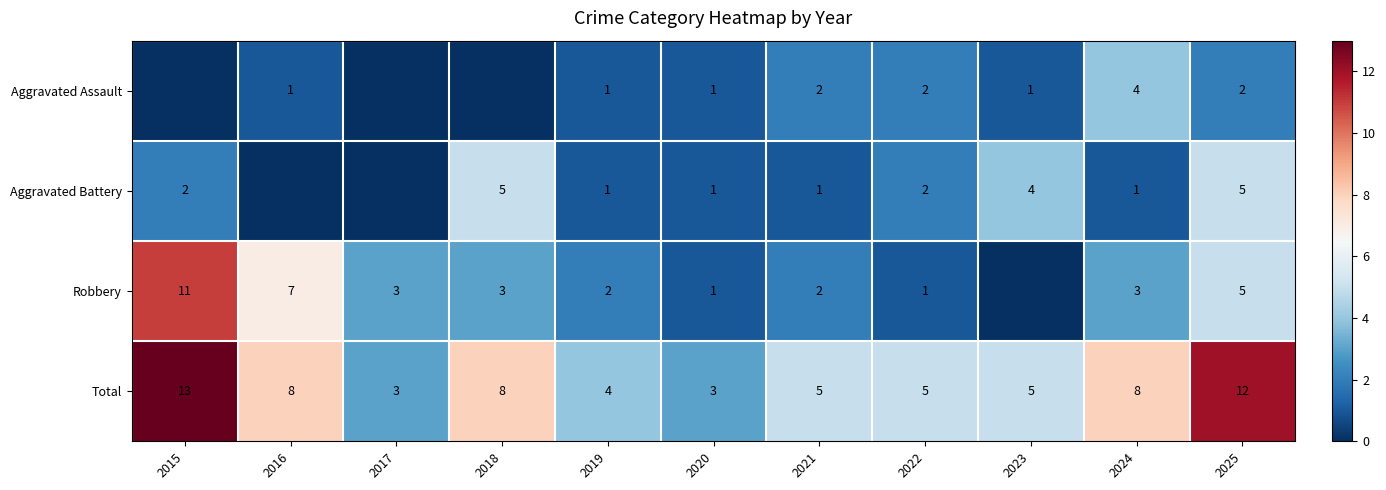

Count the number of data series in this chart.

4